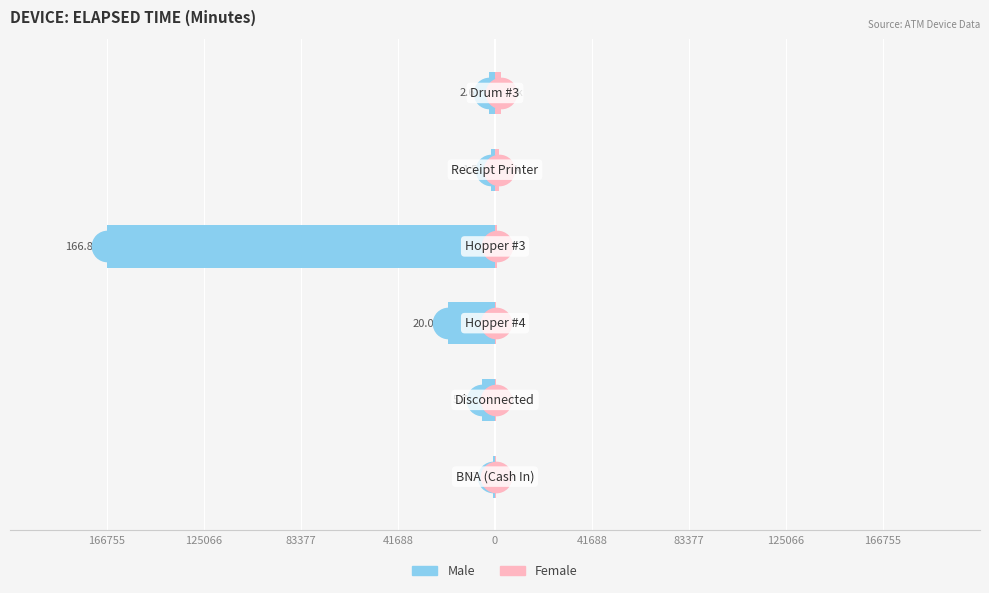

Between 125066 and 41688, which is larger?

41688